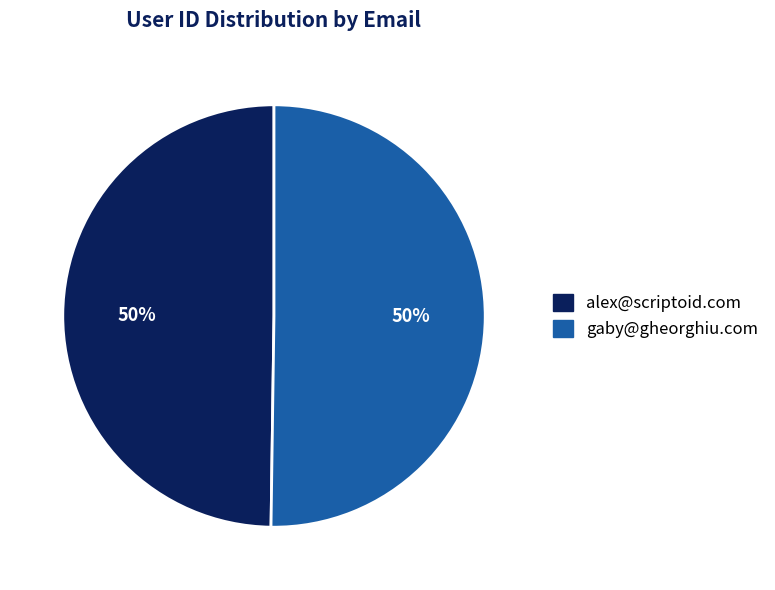

What is the ratio of the value at alex@scriptoid.com to the value at gaby@gheorghiu.com?

1.0